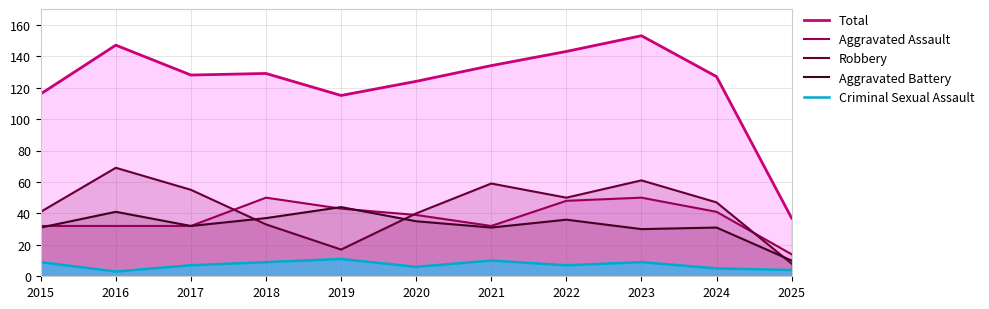

Reading left to right, extract all data points from this chart.

Total: 116	147	128	129	115	124	134	143	153	127	37
Aggravated Assault: 32	32	32	50	43	39	32	48	50	41	14
Robbery: 41	69	55	33	17	40	59	50	61	47	8
Aggravated Battery: 31	41	32	37	44	35	31	36	30	31	10
Criminal Sexual Assault: 9	3	7	9	11	6	10	7	9	5	4